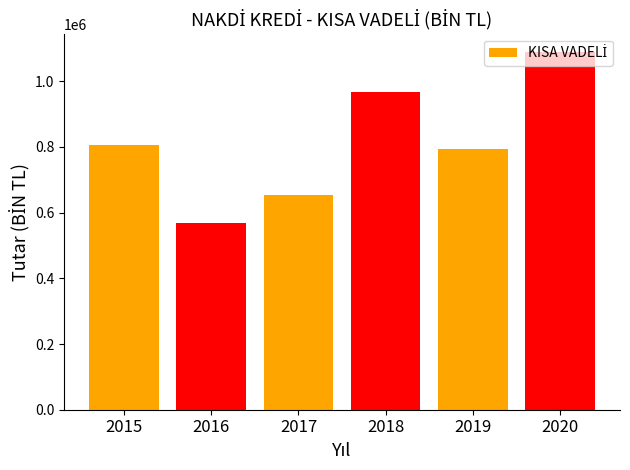

What is the average value?

813001.7